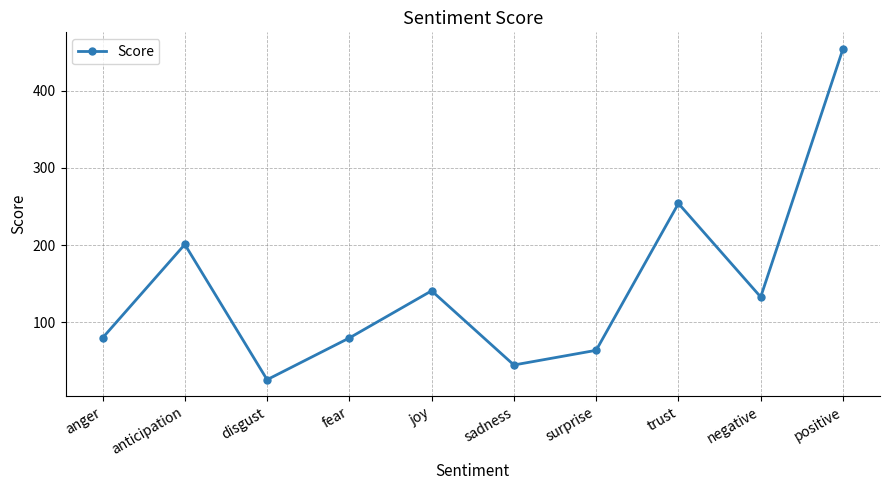

What is the difference between the maximum and second lowest values?

409